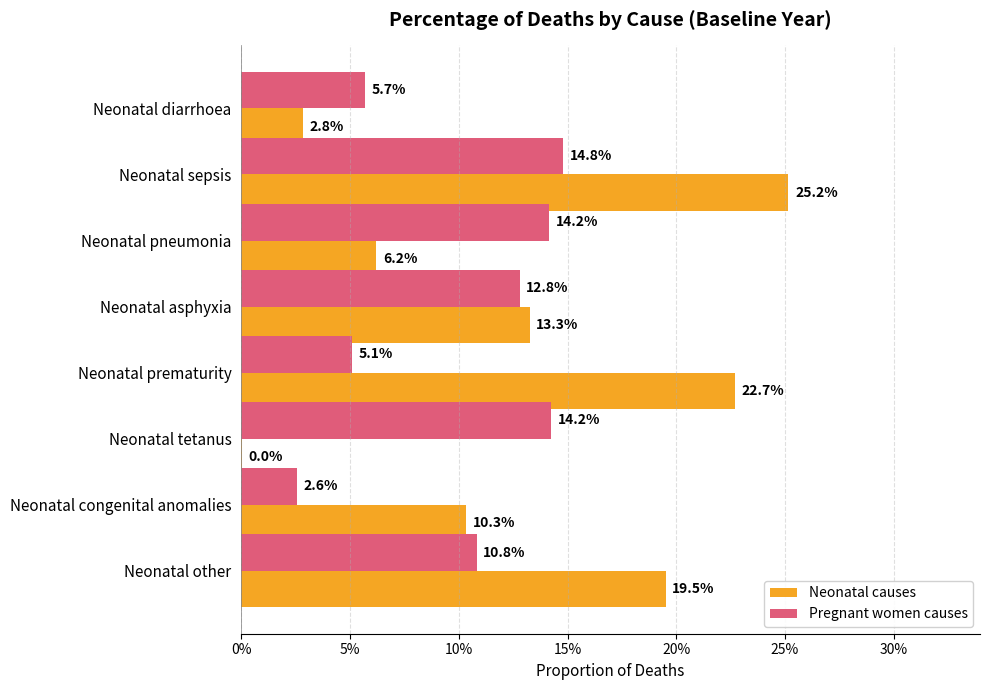

List the series in order of their peak value, highest first.

Neonatal causes, Pregnant women causes